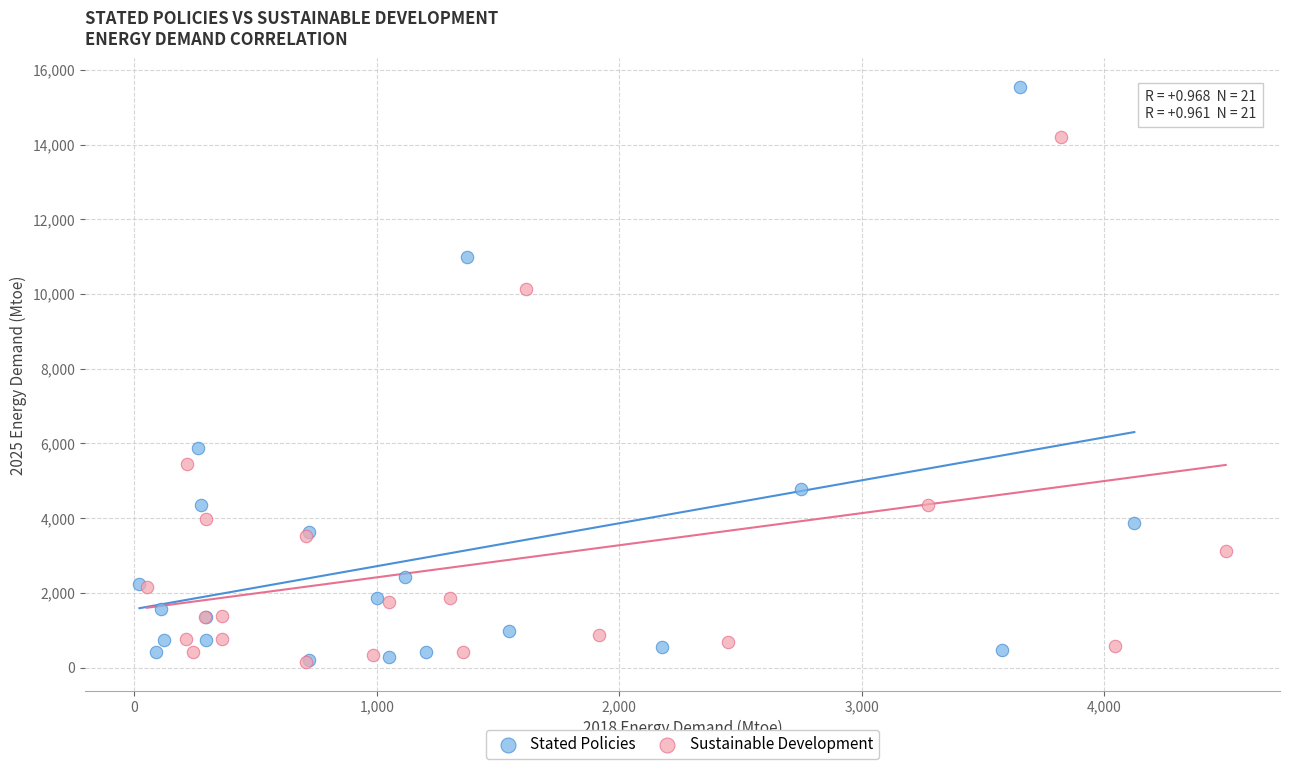

Which series has the widest spread of Y values?

Stated Policies